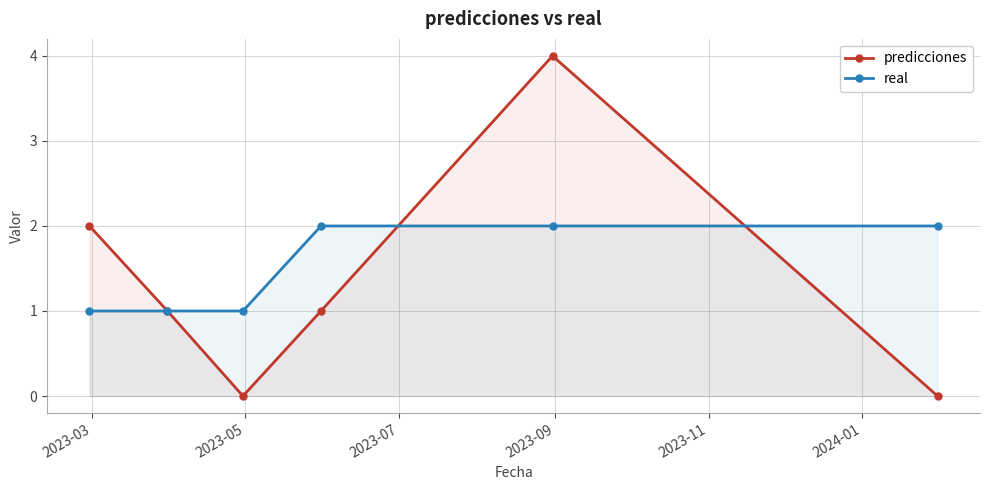

Which series has the widest spread of values?

predicciones